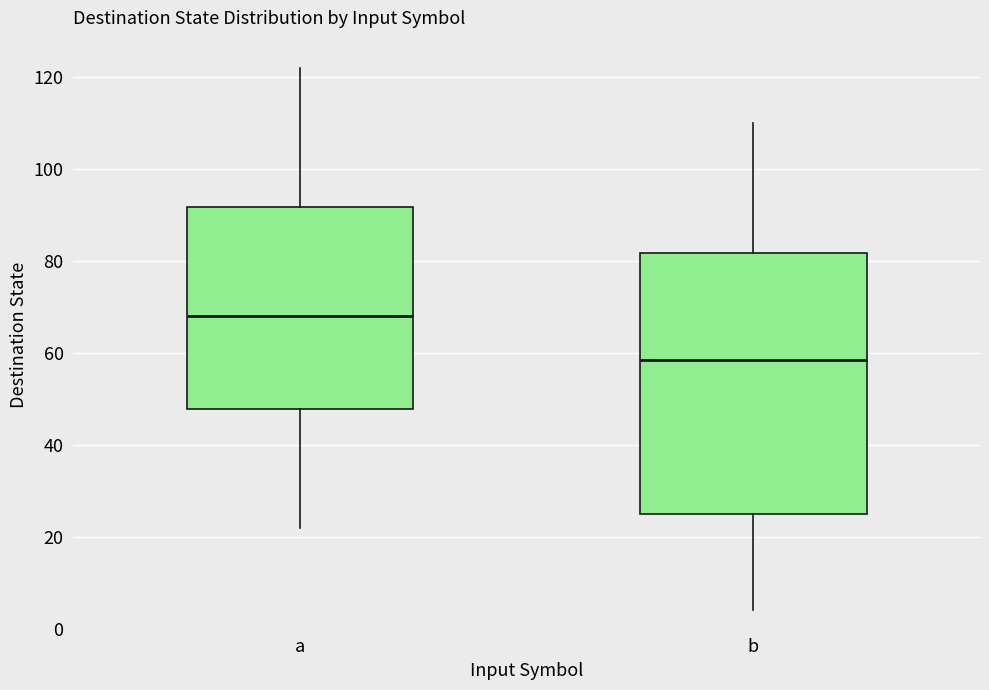

Which box is the tallest, from its lower edge to its upper edge?

b